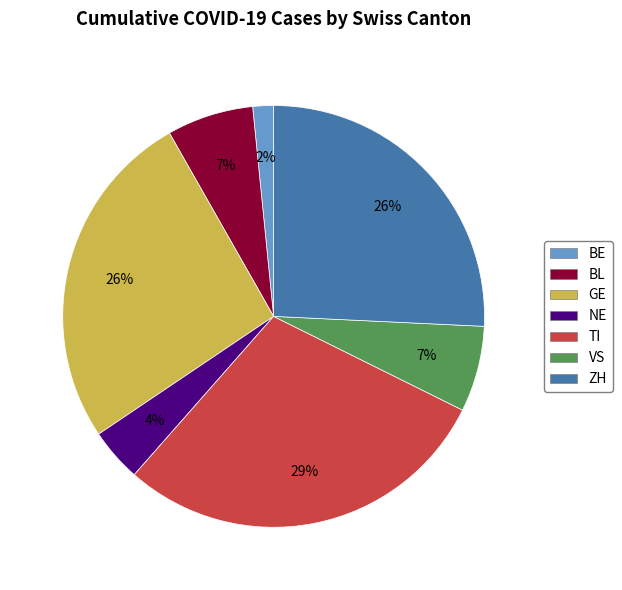

Is GE the majority of the pie?

No